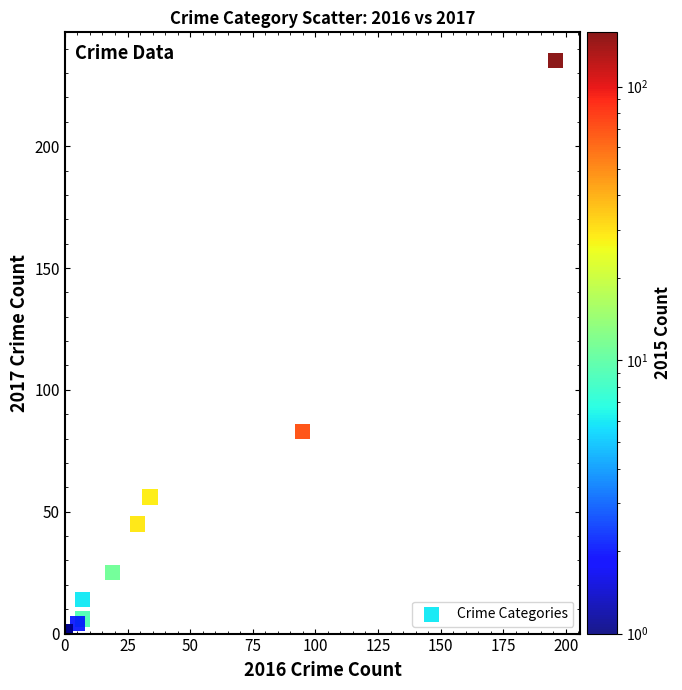

What Y value in the scatter plot is closest to 118?

83